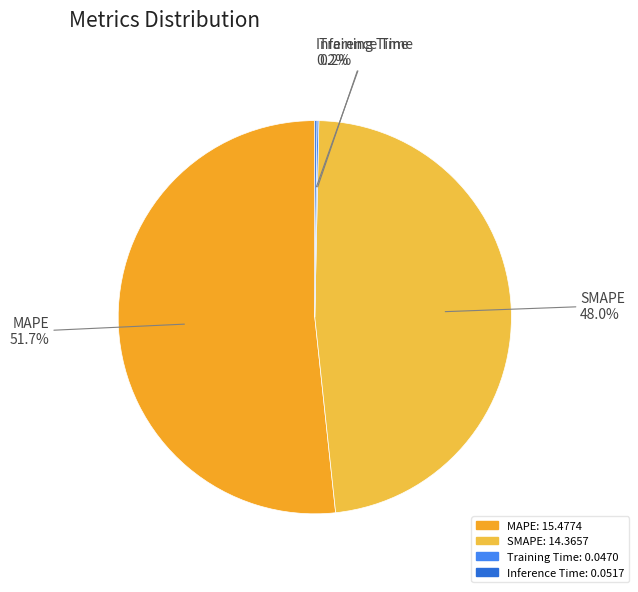

True or false: SMAPE accounts for 48% of the total.

True